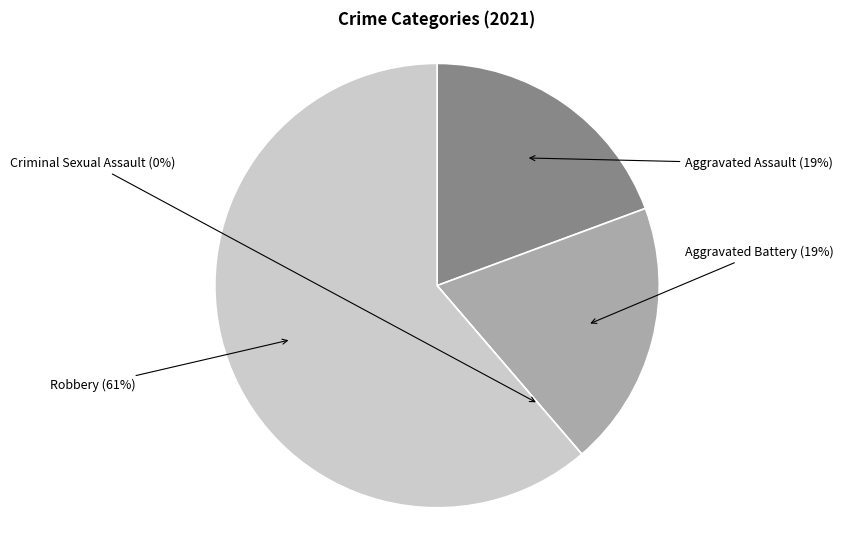

The Robbery slice represents 61% of the pie. True or false?

True